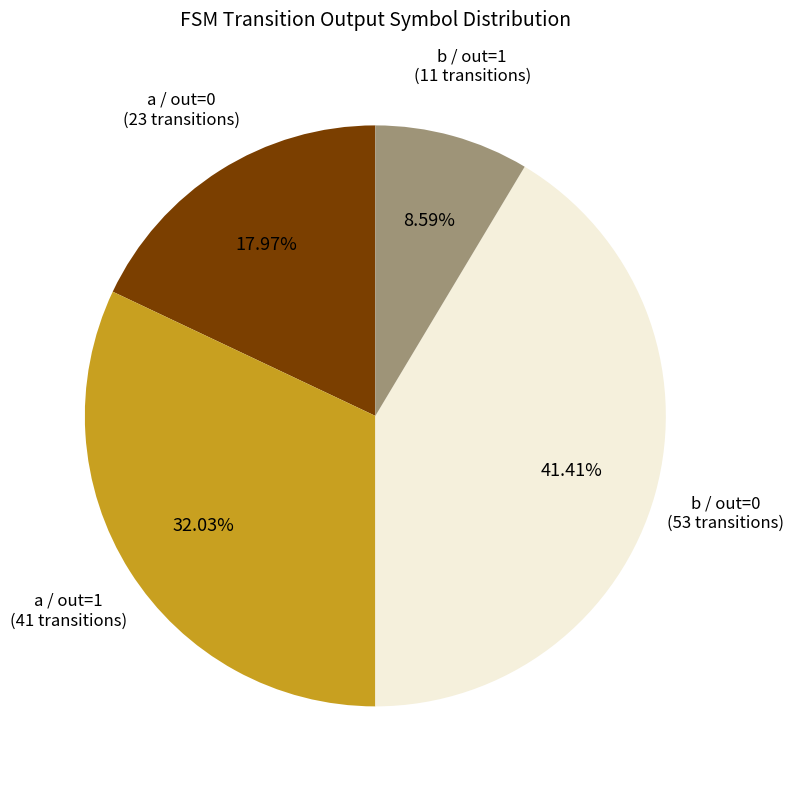

Is there any slice that represents more than half of the pie?

No